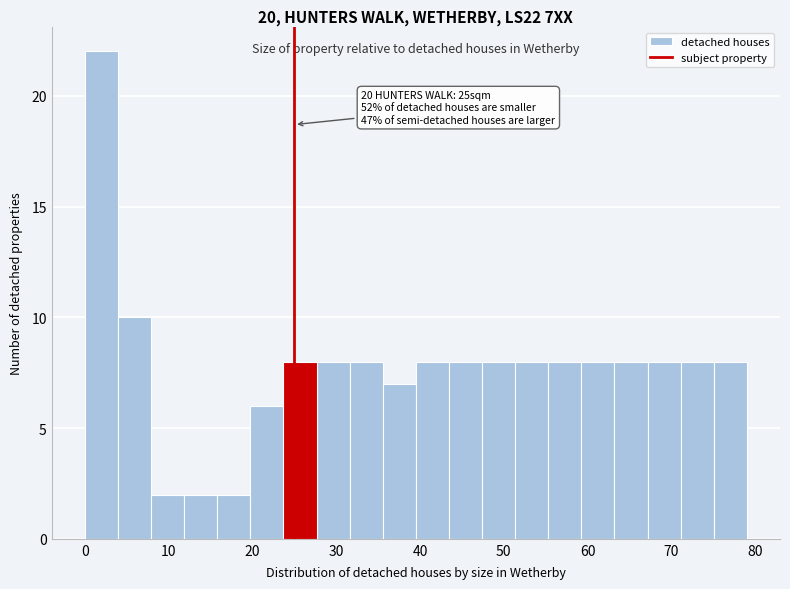

Around what value on the x-axis is the tallest bar? Give the approximate position of its centre, as read against the axis.

2